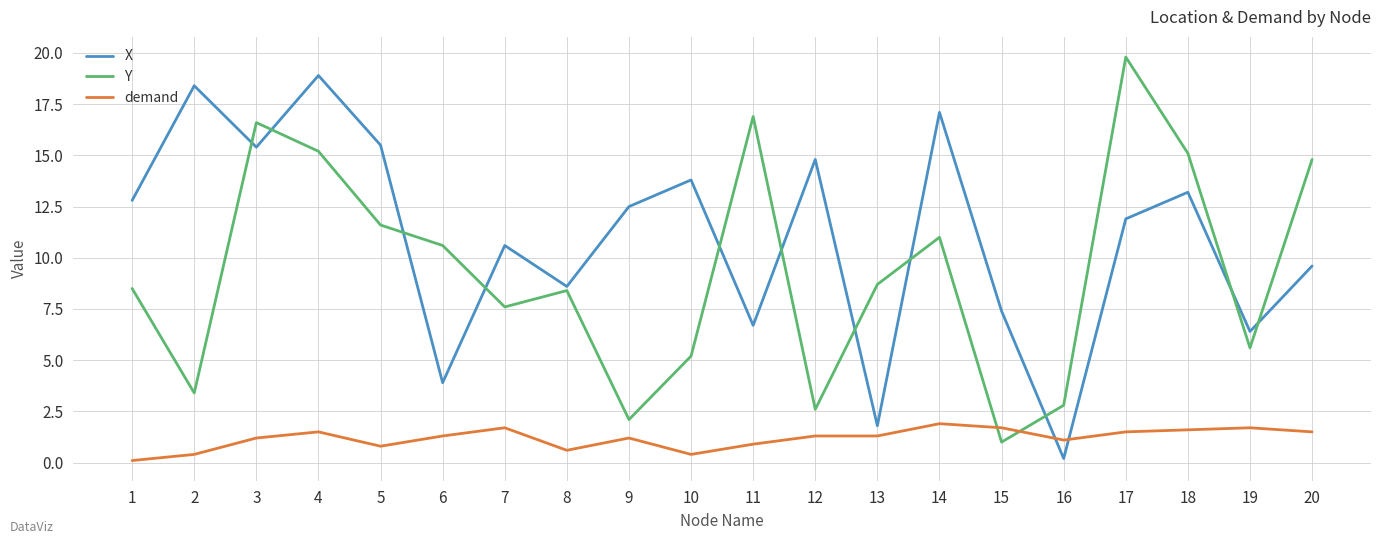

Reading left to right, what are all the values shown in this chart?

X: 12.8	18.4	15.4	18.9	15.5	3.9	10.6	8.6	12.5	13.8	6.7	14.8	1.8	17.1	7.4	0.2	11.9	13.2	6.4	9.6
Y: 8.5	3.4	16.6	15.2	11.6	10.6	7.6	8.4	2.1	5.2	16.9	2.6	8.7	11.0	1.0	2.8	19.8	15.1	5.6	14.8
demand: 0.1	0.4	1.2	1.5	0.8	1.3	1.7	0.6	1.2	0.4	0.9	1.3	1.3	1.9	1.7	1.1	1.5	1.6	1.7	1.5